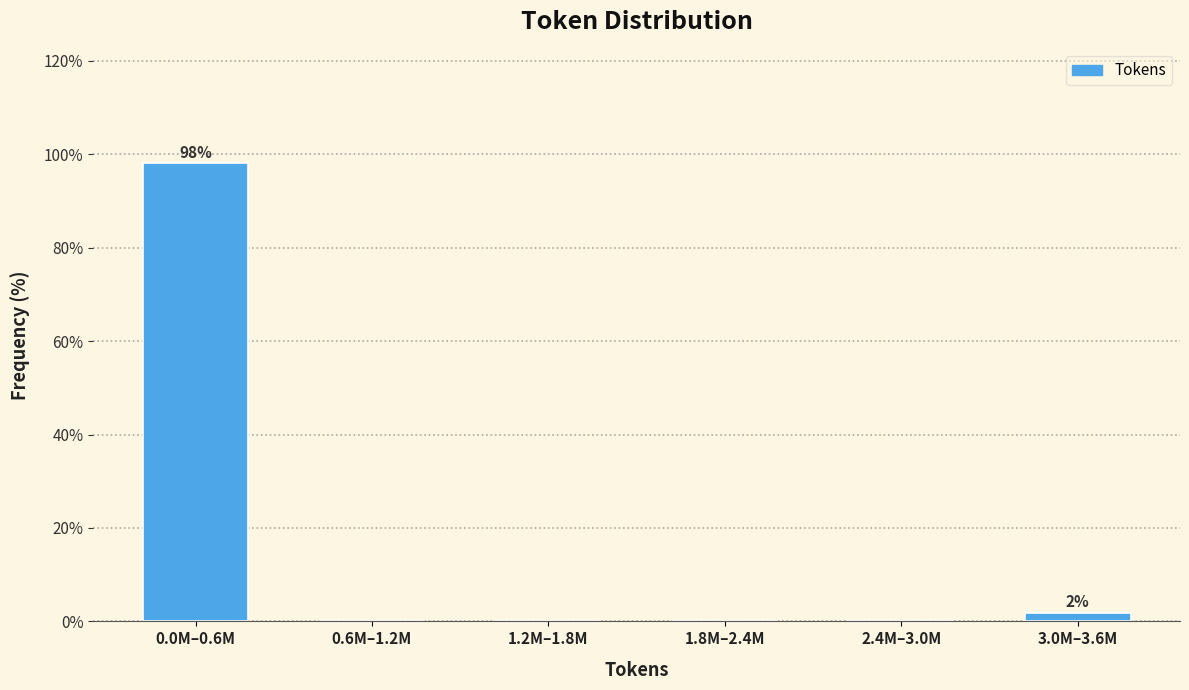

Reading right to left, transcribe all the data shown in this chart.

3.0M–3.6M=1.9	2.4M–3.0M=0.0	1.8M–2.4M=0.0	1.2M–1.8M=0.0	0.6M–1.2M=0.0	0.0M–0.6M=98.1